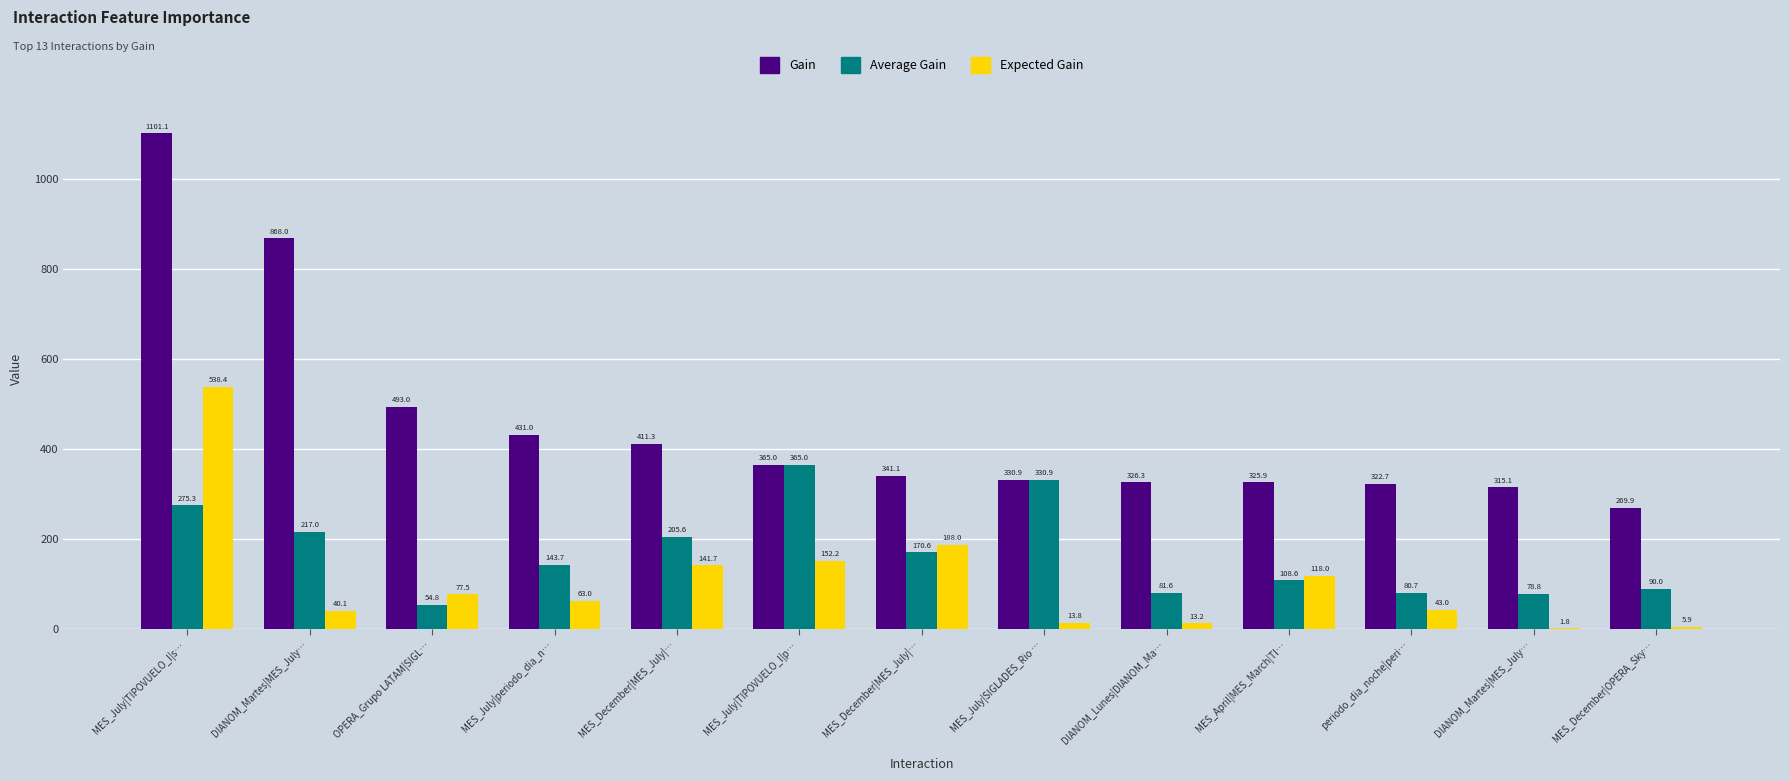

Does the chart contain stacked bars?

No